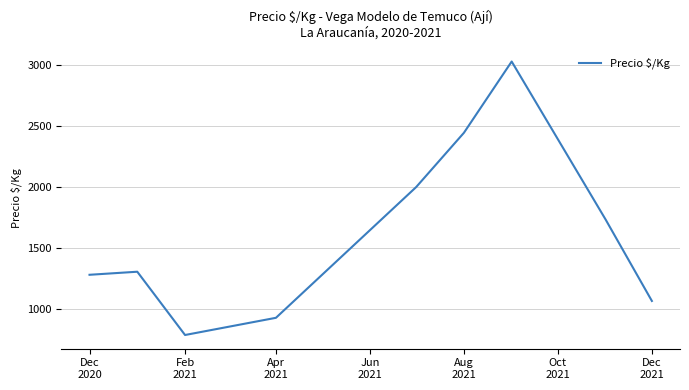

Reading left to right, what are all the values shown in this chart?

1281.5	1306.6	788.2	929.1	2000.0	2444.7	3028.6	1733.5	1067.0